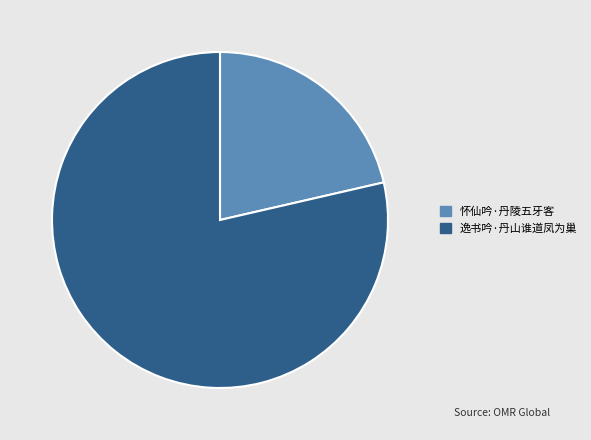

Is it true that 逸书吟·丹山谁道凤为巢 is 64% of the pie?

False